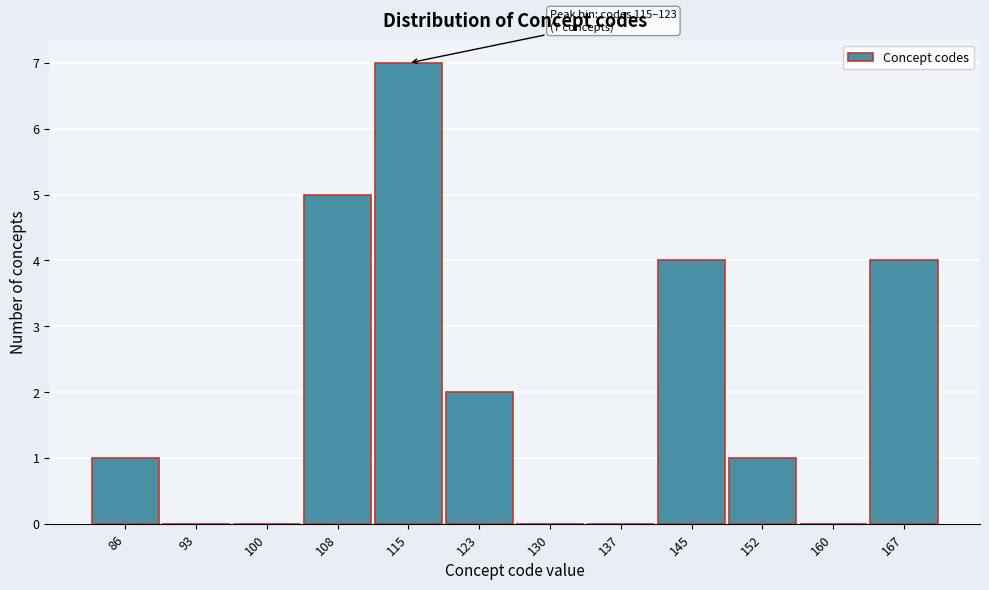

Reading left to right, list all the values displayed in this chart.

86=1	93=0	100=0	108=5	115=7	123=2	130=0	137=0	145=4	152=1	160=0	167=4